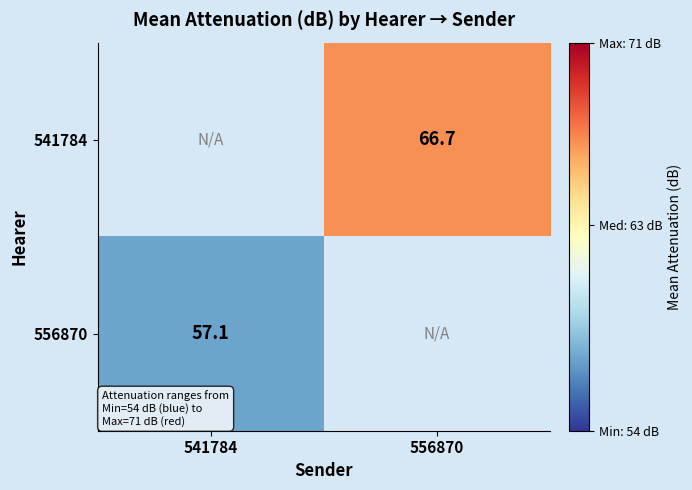

What is the smallest value displayed?

57.1